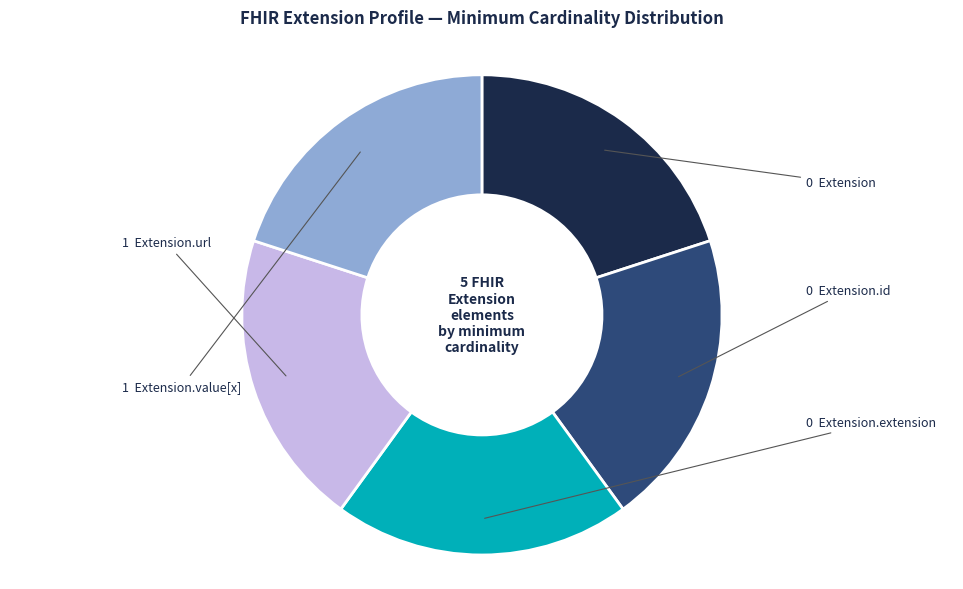

Is there a majority slice in this chart?

No